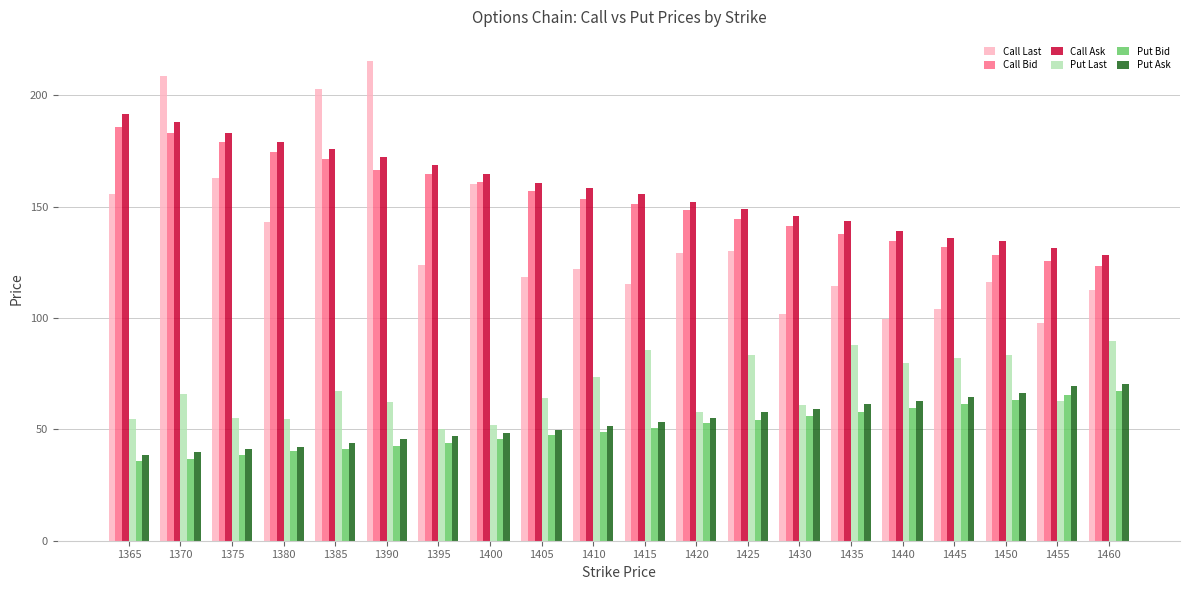

Which series has the widest spread of values?

Call Last